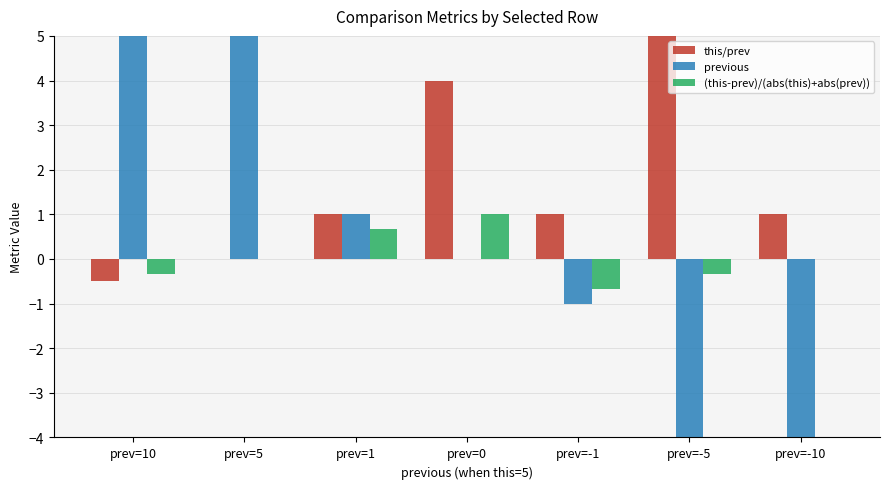

Read the previous value at prev=10.

10.0